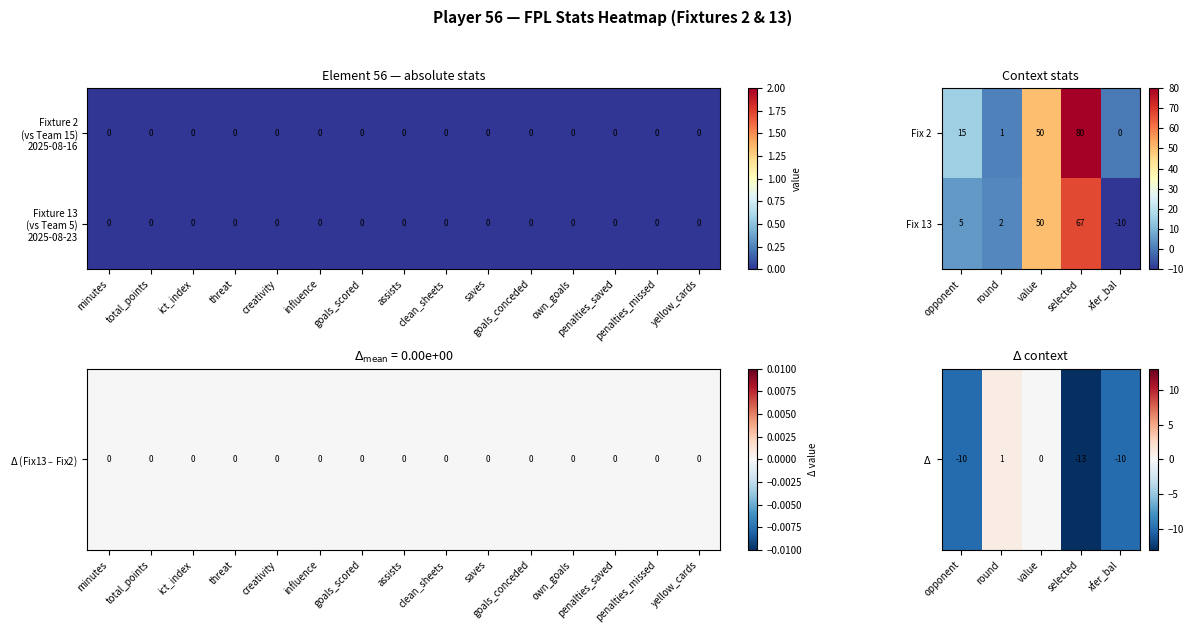

What is the minimum value shown in the chart?

-13